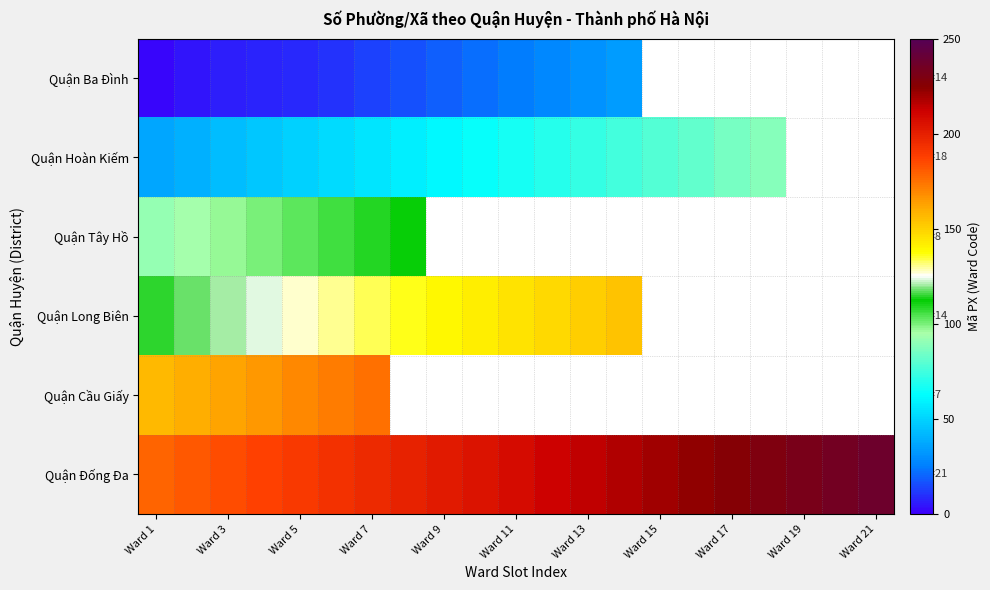

What is the total value across all series at Ward 5?

646.0